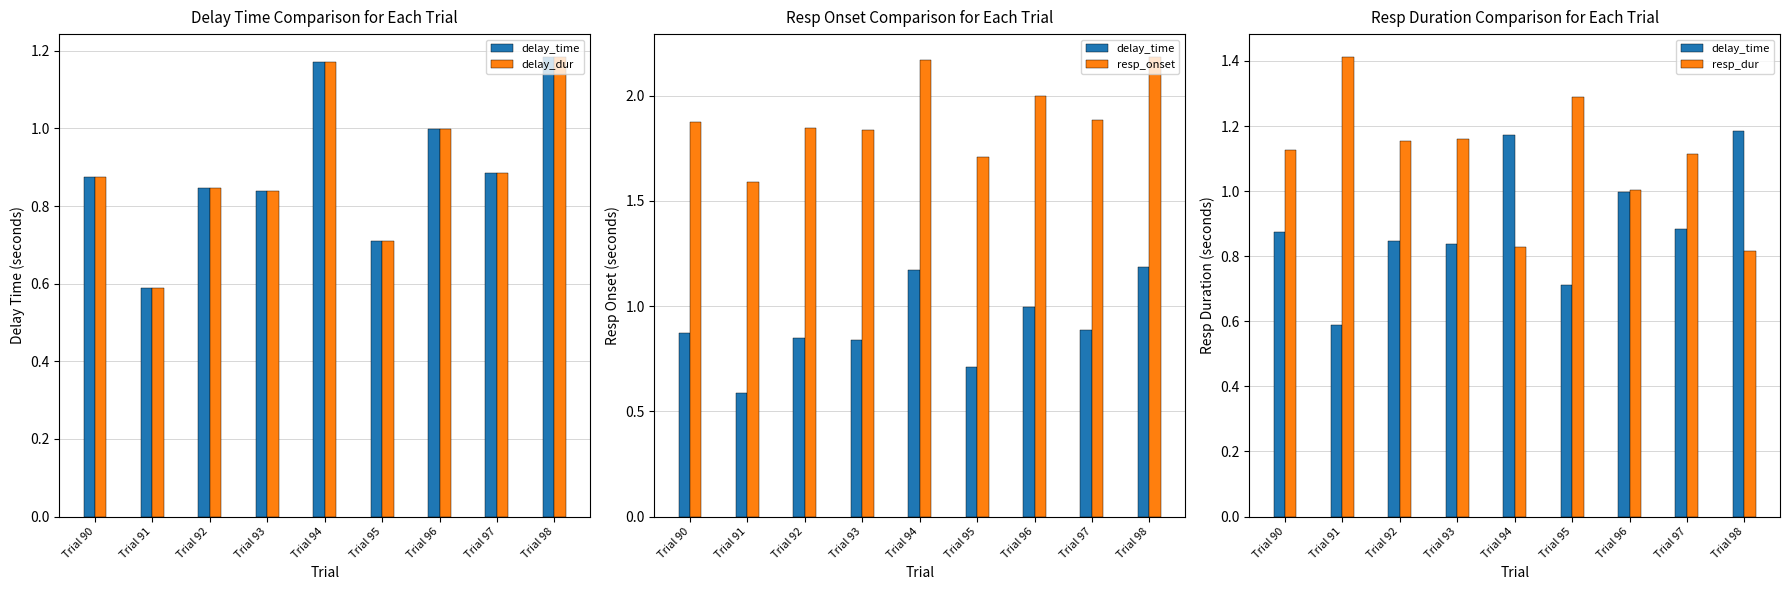

Rank the categories by resp_dur value from lowest to highest.

Trial 98, Trial 94, Trial 96, Trial 97, Trial 90, Trial 92, Trial 93, Trial 95, Trial 91